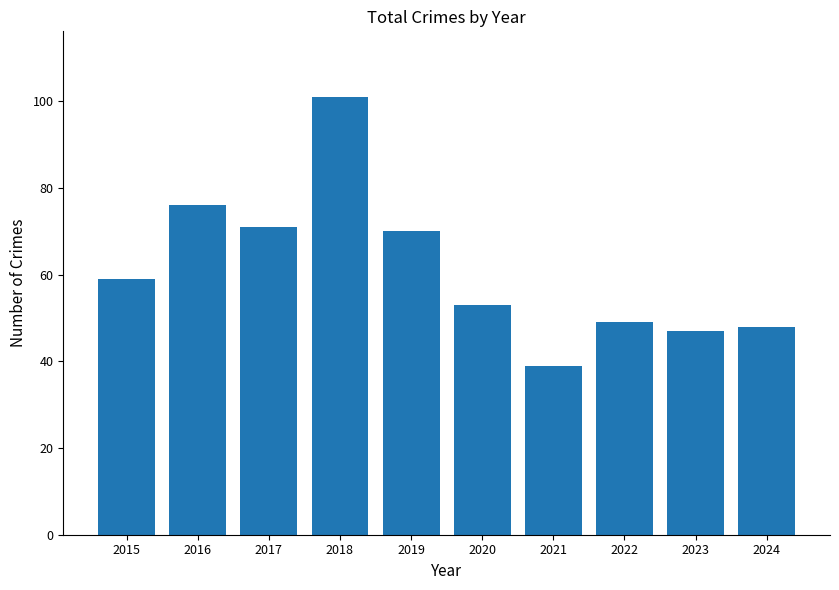

What is the maximum value shown in the chart?

101